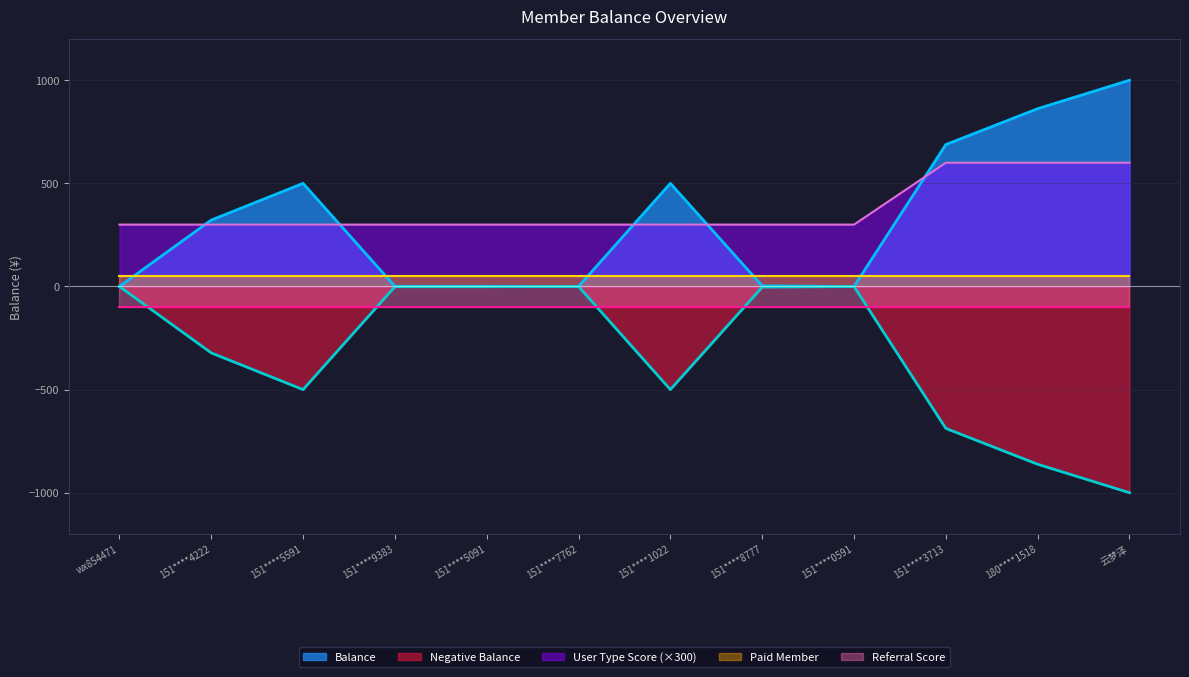

At which label is Balance closest to 500?

151****5591